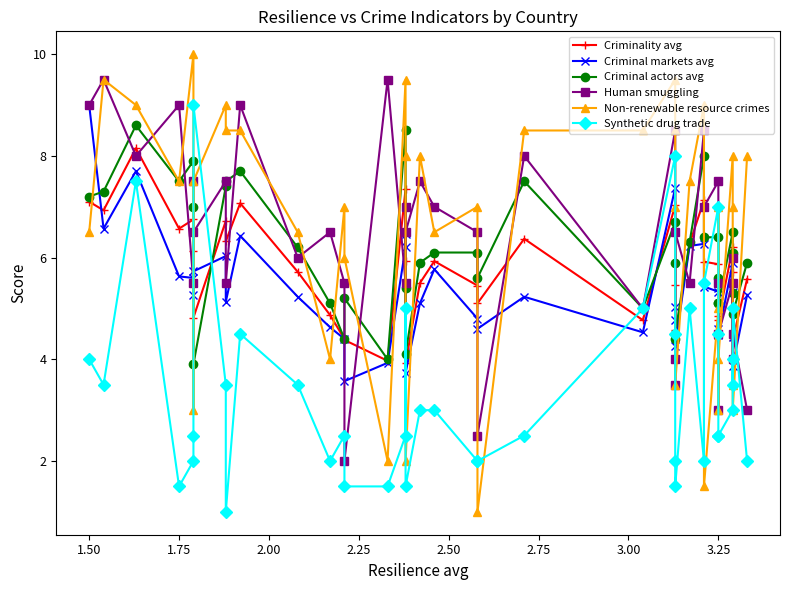

Is this an area chart (filled region under the line)?

No